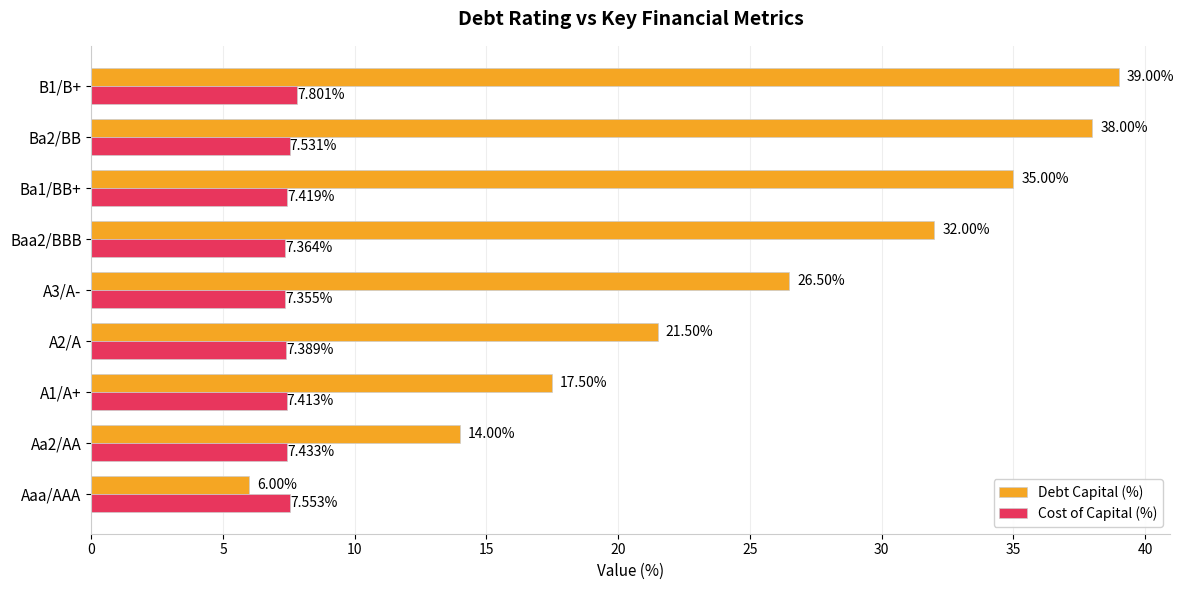

List the series in order of their peak value, lowest first.

Cost of Capital (%), Debt Capital (%)